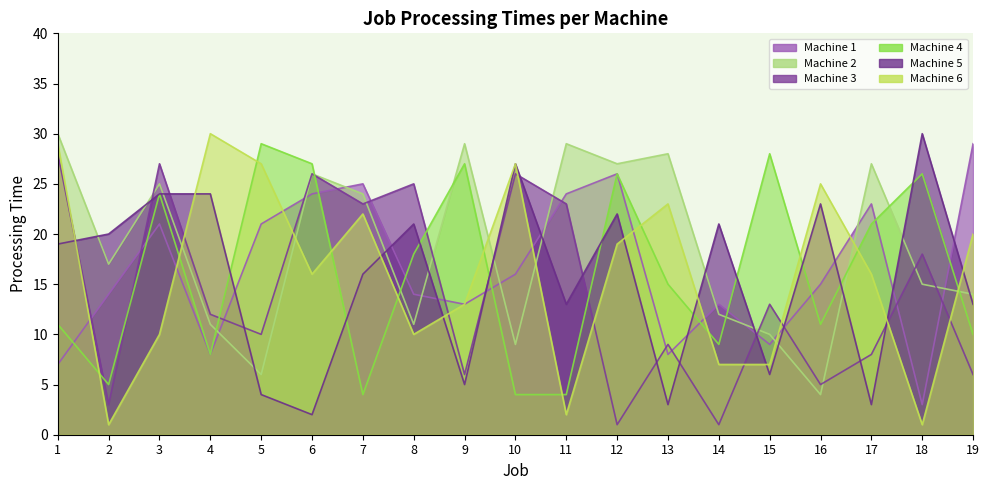

How many lines are shown in the chart?

6